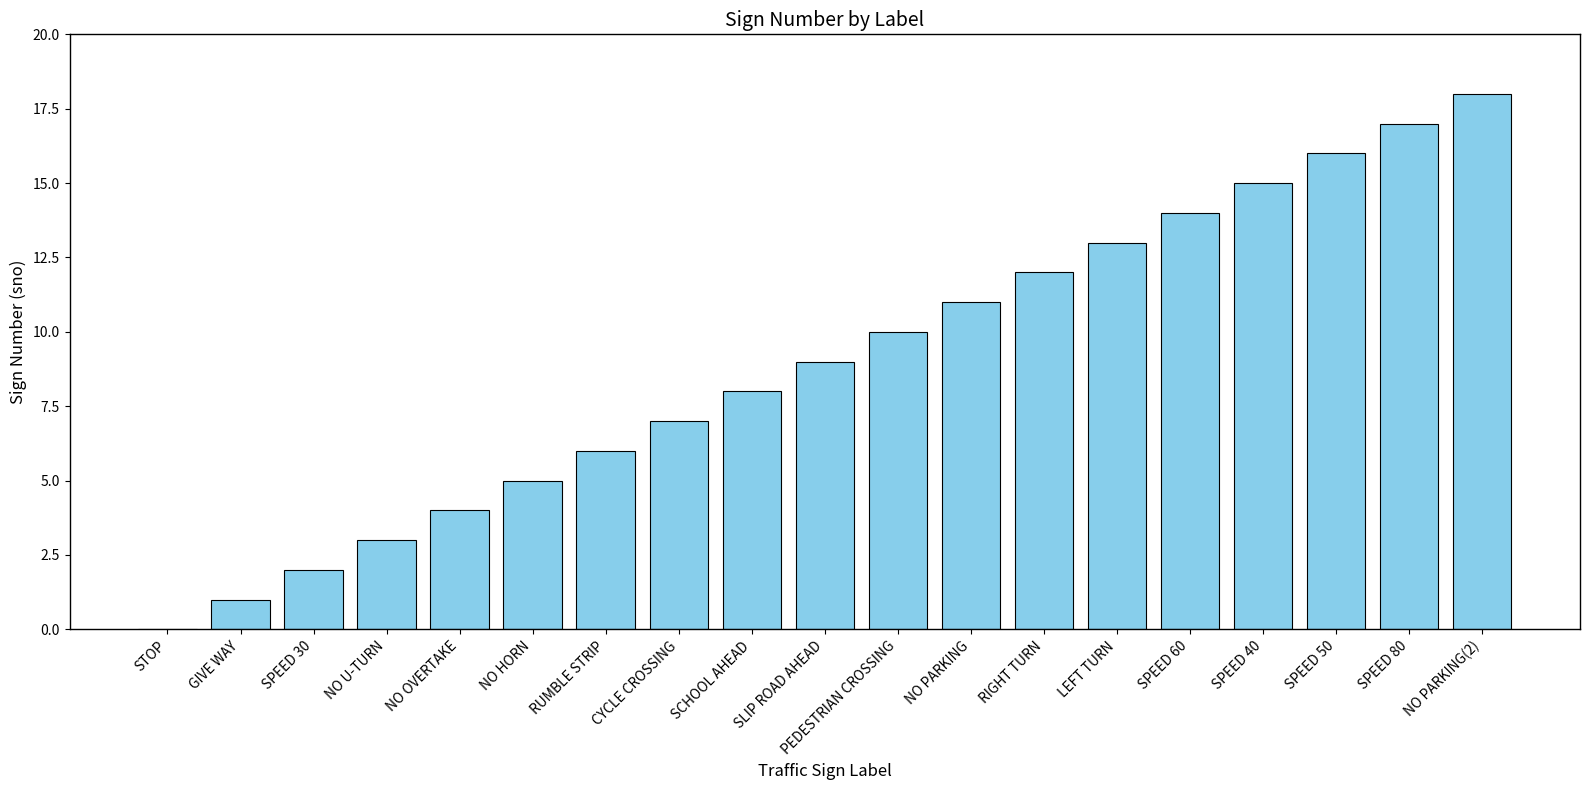

Reading left to right, extract all data points from this chart.

STOP=0	GIVE WAY=1	SPEED 30=2	NO U-TURN=3	NO OVERTAKE=4	NO HORN=5	RUMBLE STRIP=6	CYCLE CROSSING=7	SCHOOL AHEAD=8	SLIP ROAD AHEAD=9	PEDESTRIAN CROSSING=10	NO PARKING=11	RIGHT TURN=12	LEFT TURN=13	SPEED 60=14	SPEED 40=15	SPEED 50=16	SPEED 80=17	NO PARKING(2)=18